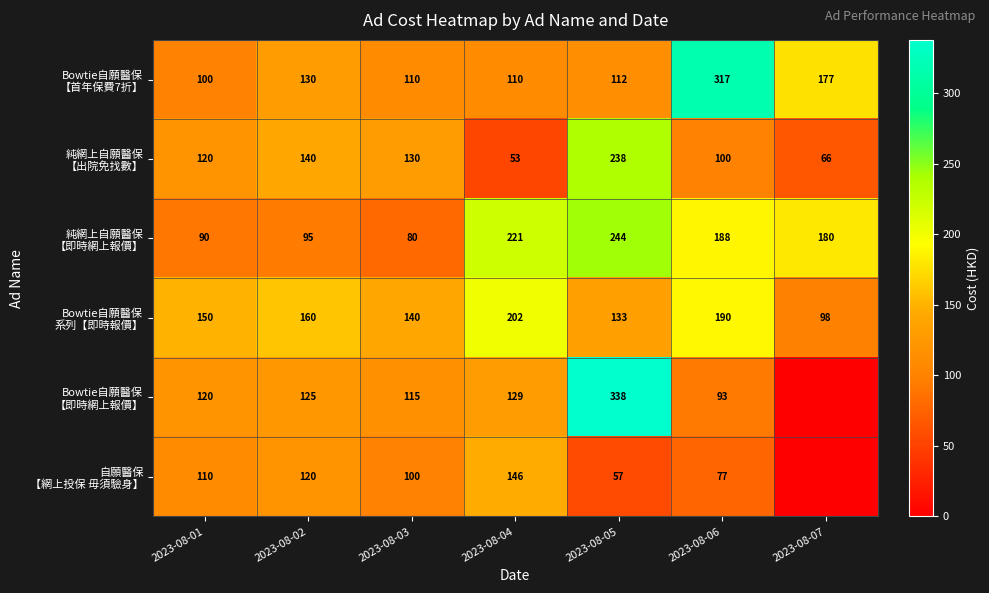

How many data points in 純網上自願醫保 【即時網上報價】 are above 179?

4